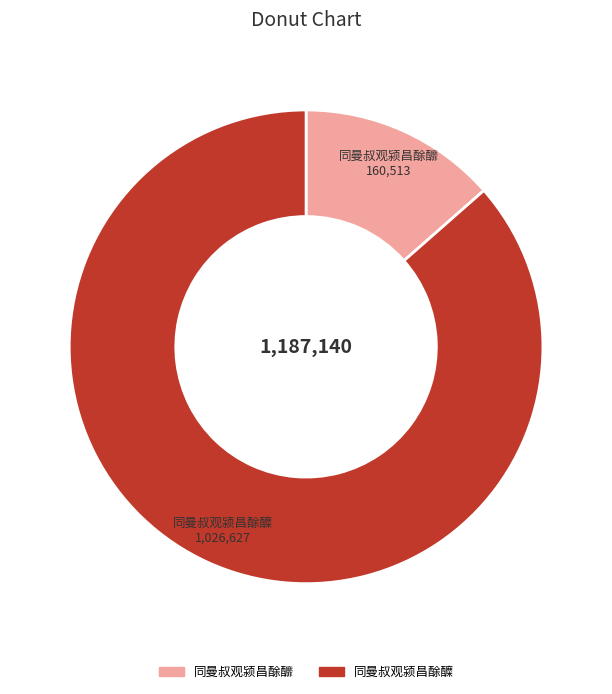

How many segments does this pie chart have?

2